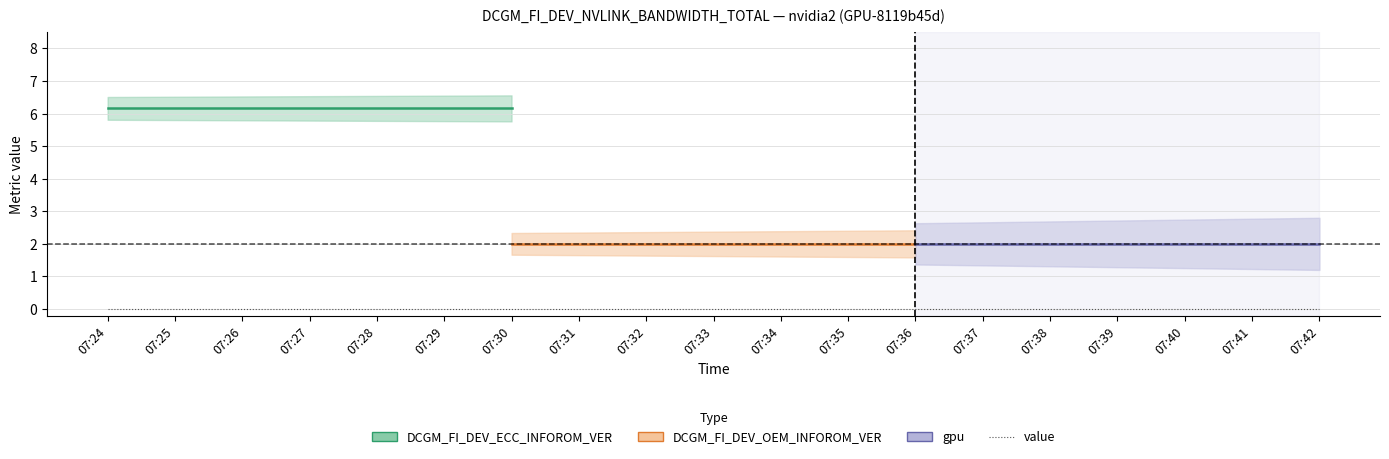

True or false: DCGM_FI_DEV_OEM_INFOROM_VER and gpu cross at least once.

False